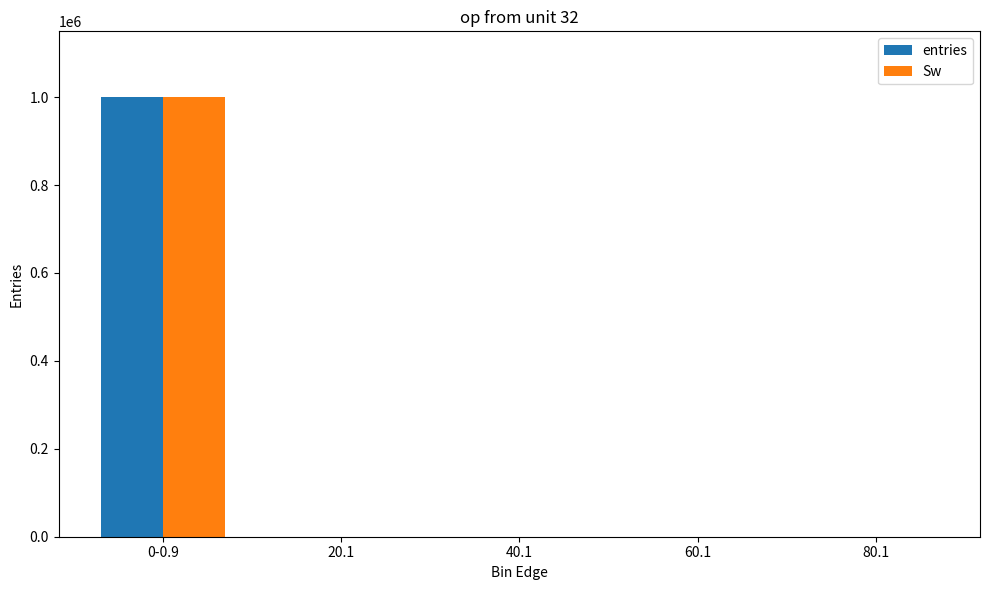

What is the difference between the entries values at 0-0.9 and 60.1?

999771